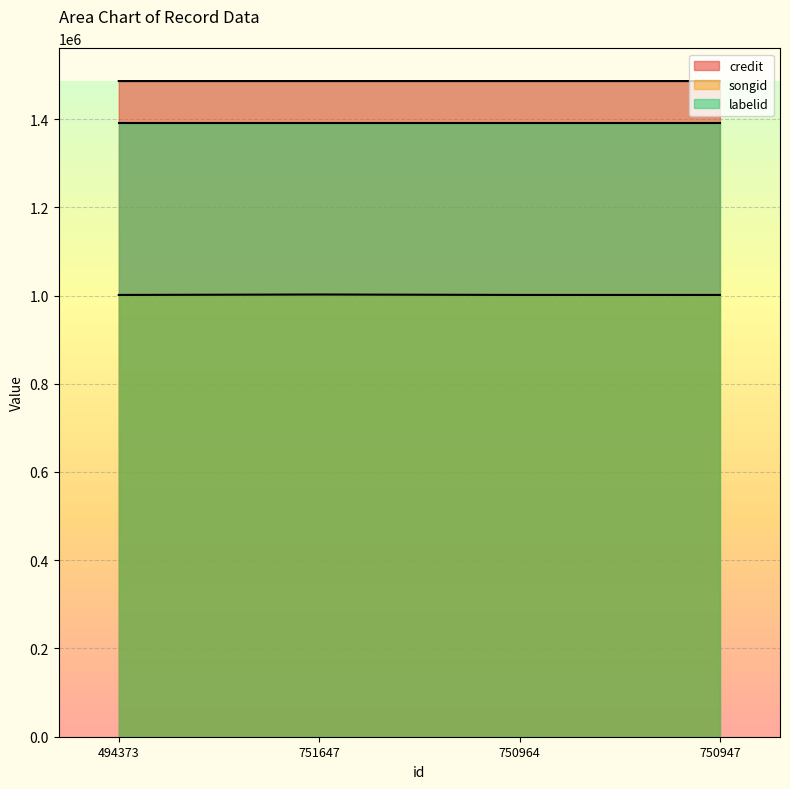

What value does the songid series have at 751647, to the nearest 100?

1002300